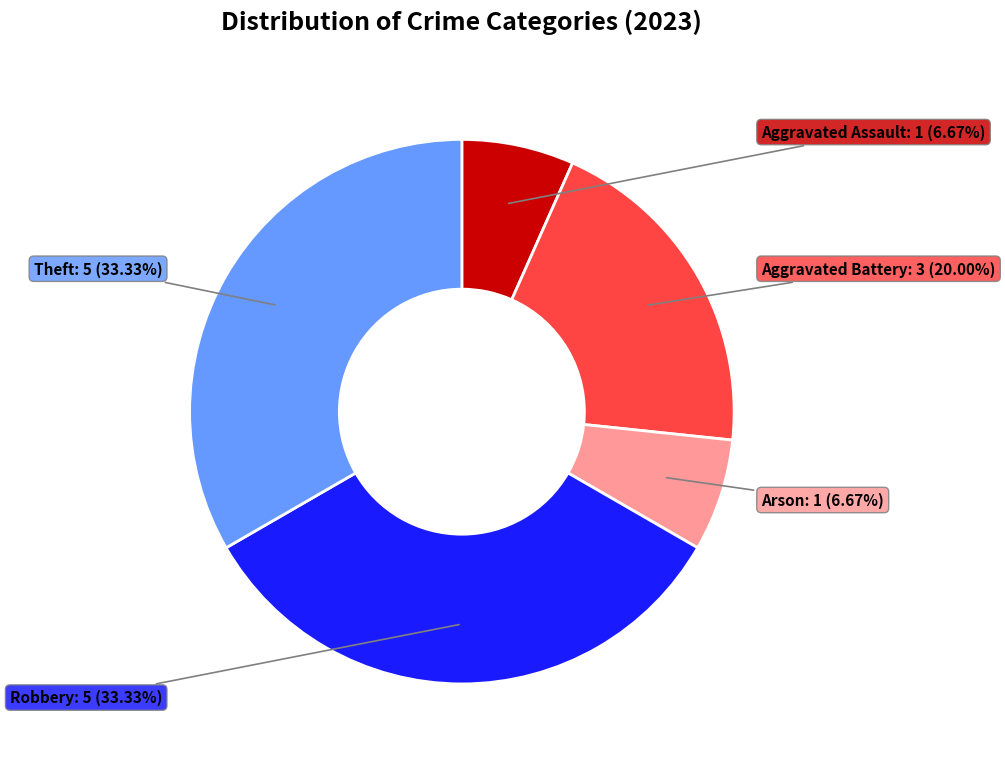

Is there any slice that represents more than half of the pie?

No